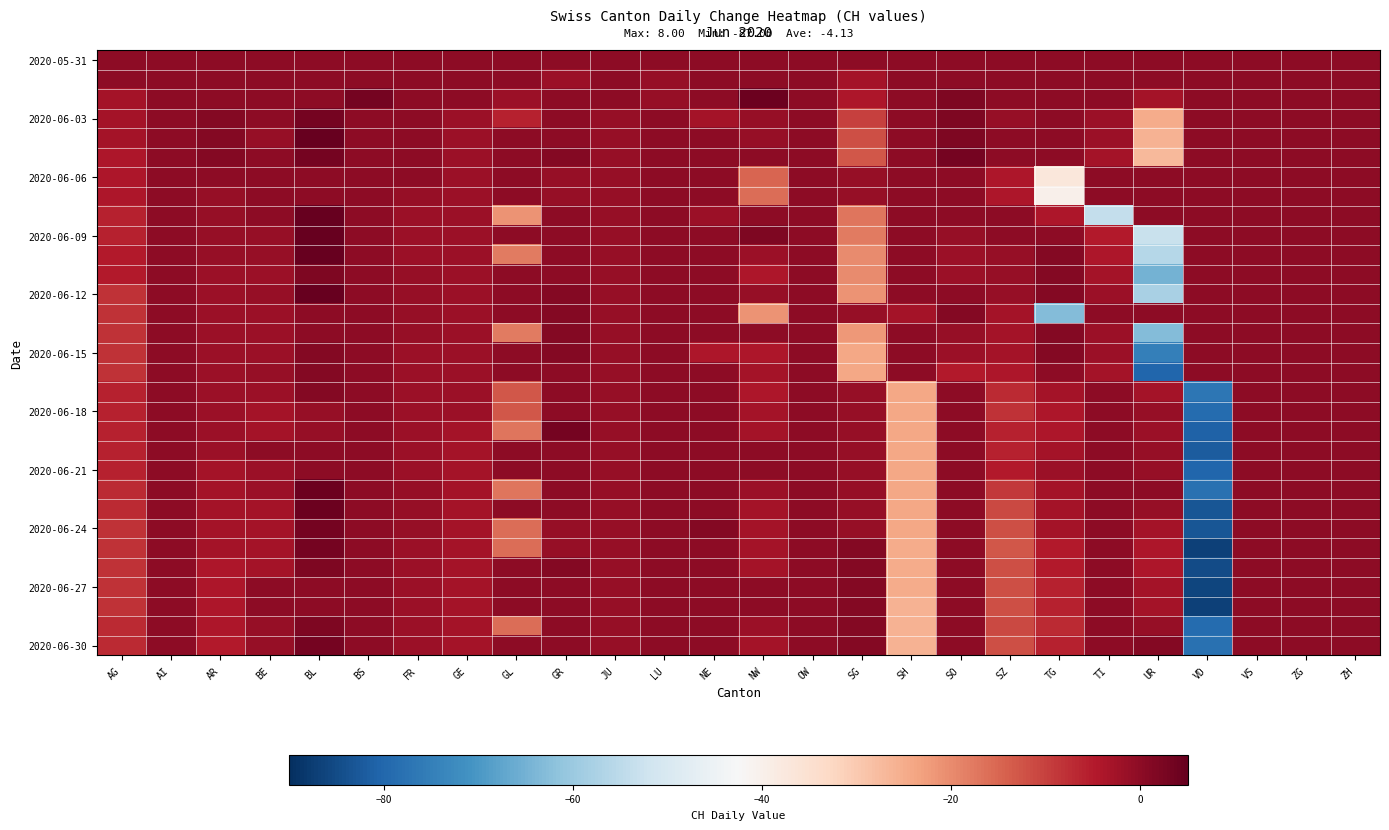

Which label corresponds to the largest value in the chart?

BL